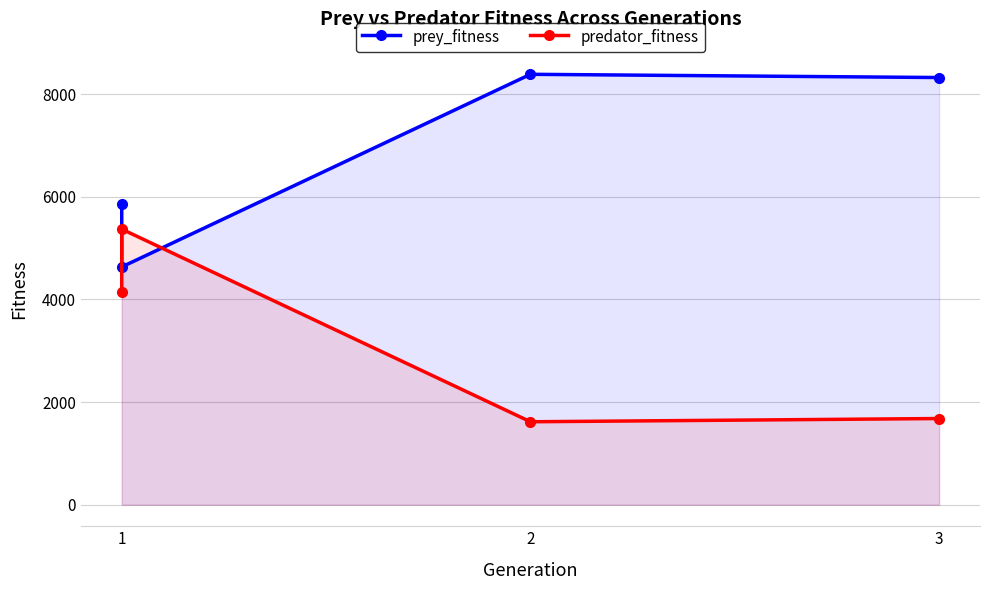

What is the value of the prey_fitness point at the 3rd from the left?

8384